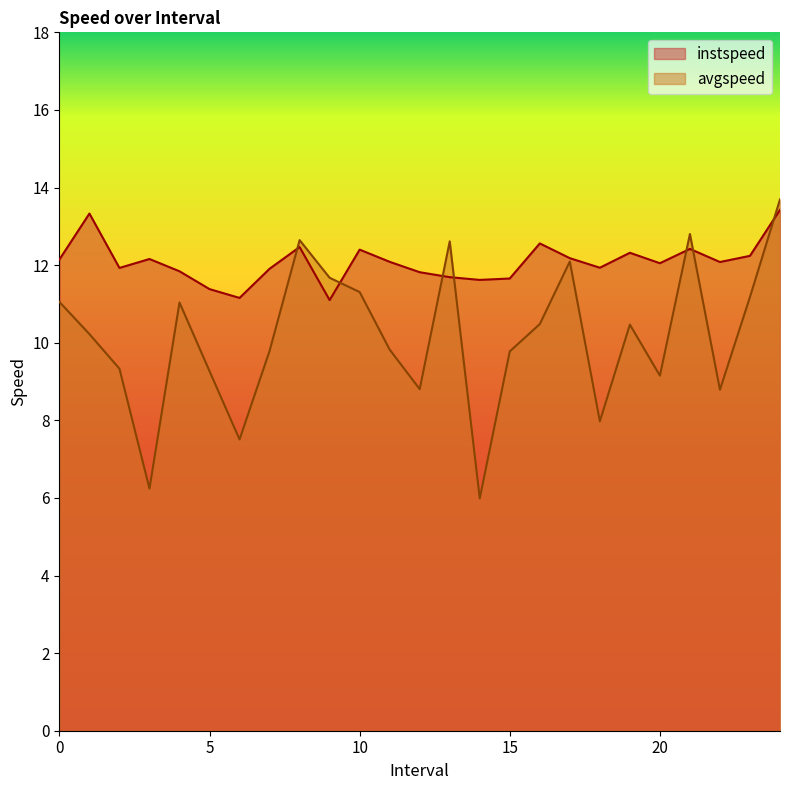

True or false: avgspeed has a value of 11.2 at 23.

True